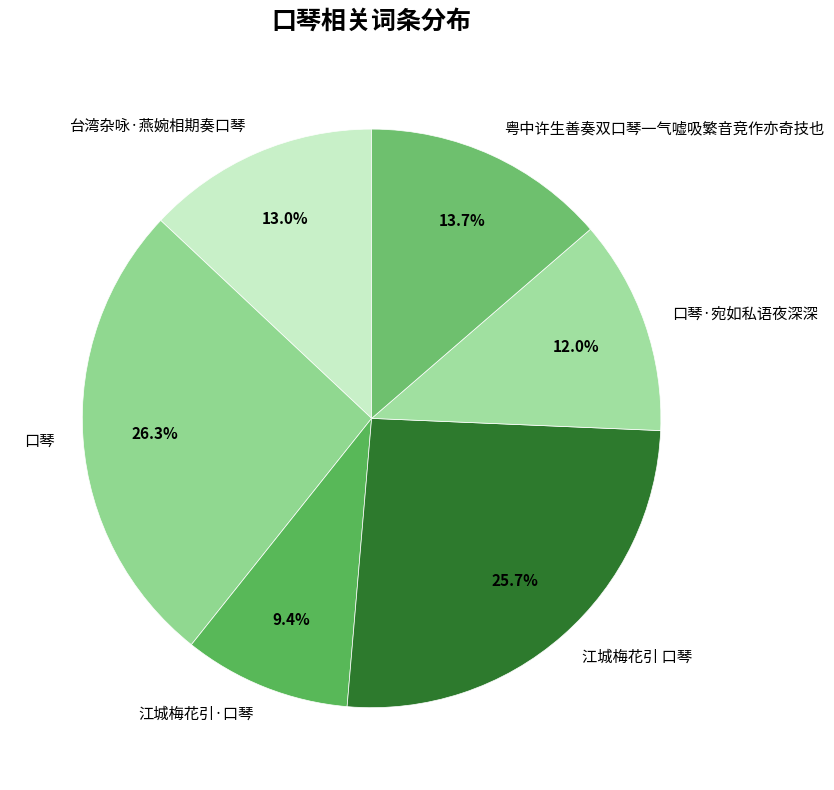

To the nearest percent, what is the combined percentage of 口琴·宛如私语夜深深 and 江城梅花引·口琴?

21%